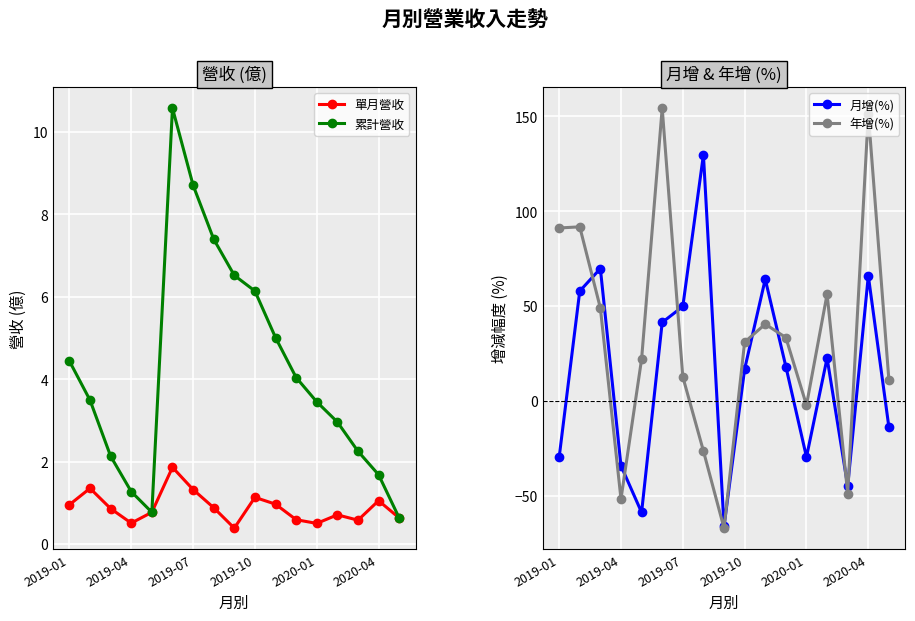

What is the minimum value shown in the chart?

-67.1